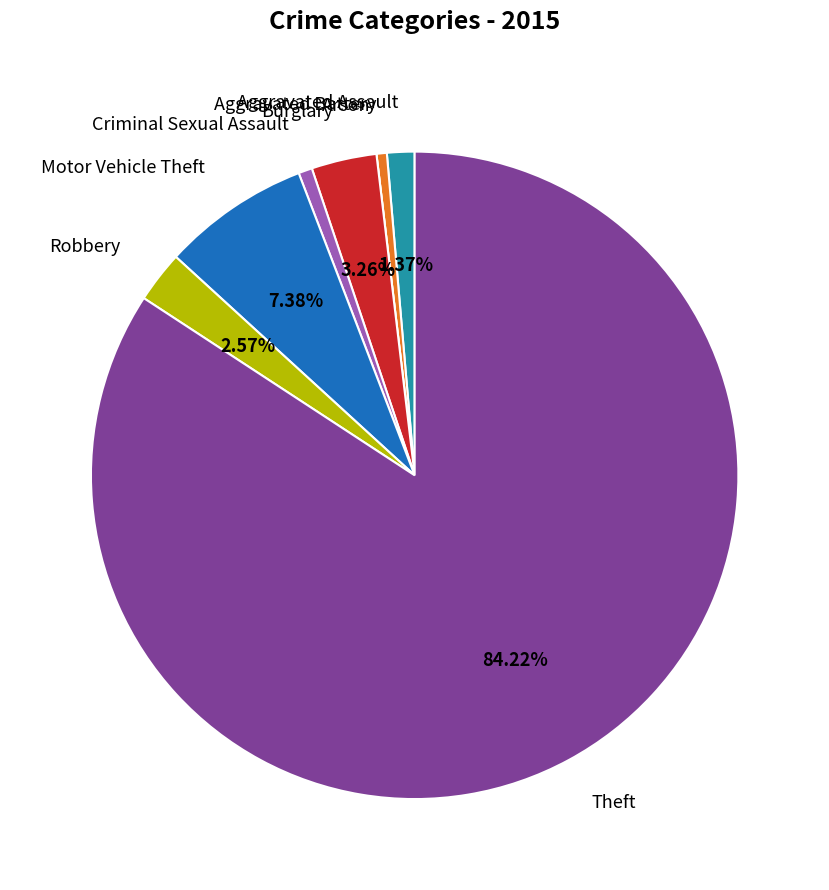

To the nearest percent, what is the difference between the largest and smallest slice percentages?

84%